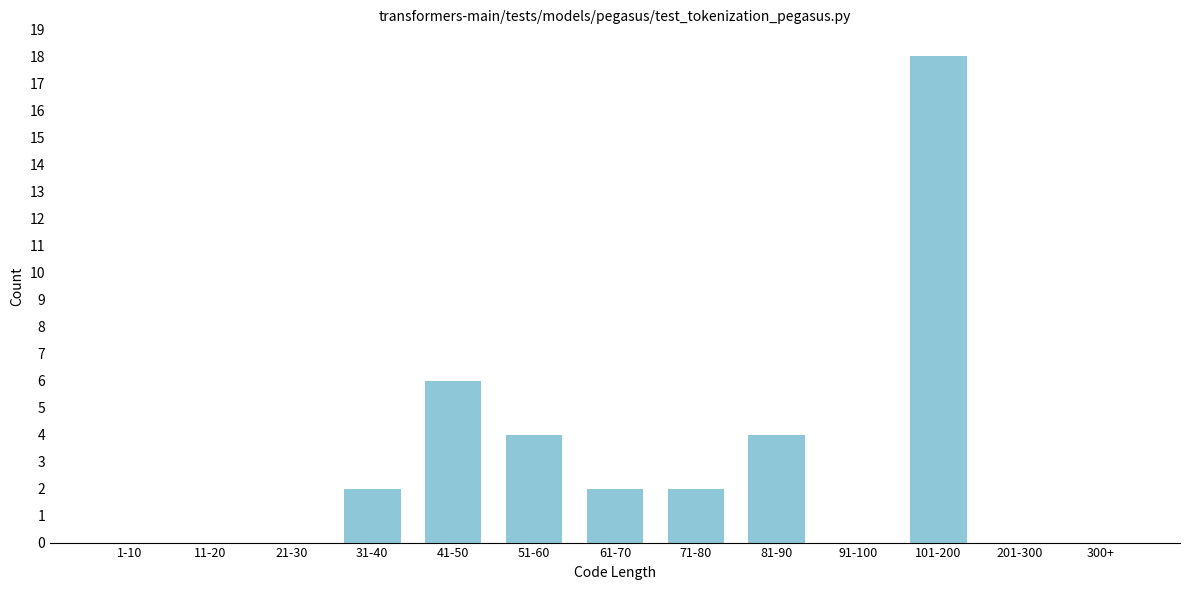

Reading left to right, transcribe all the data shown in this chart.

1-10=0	11-20=0	21-30=0	31-40=2	41-50=6	51-60=4	61-70=2	71-80=2	81-90=4	91-100=0	101-200=18	201-300=0	300+=0